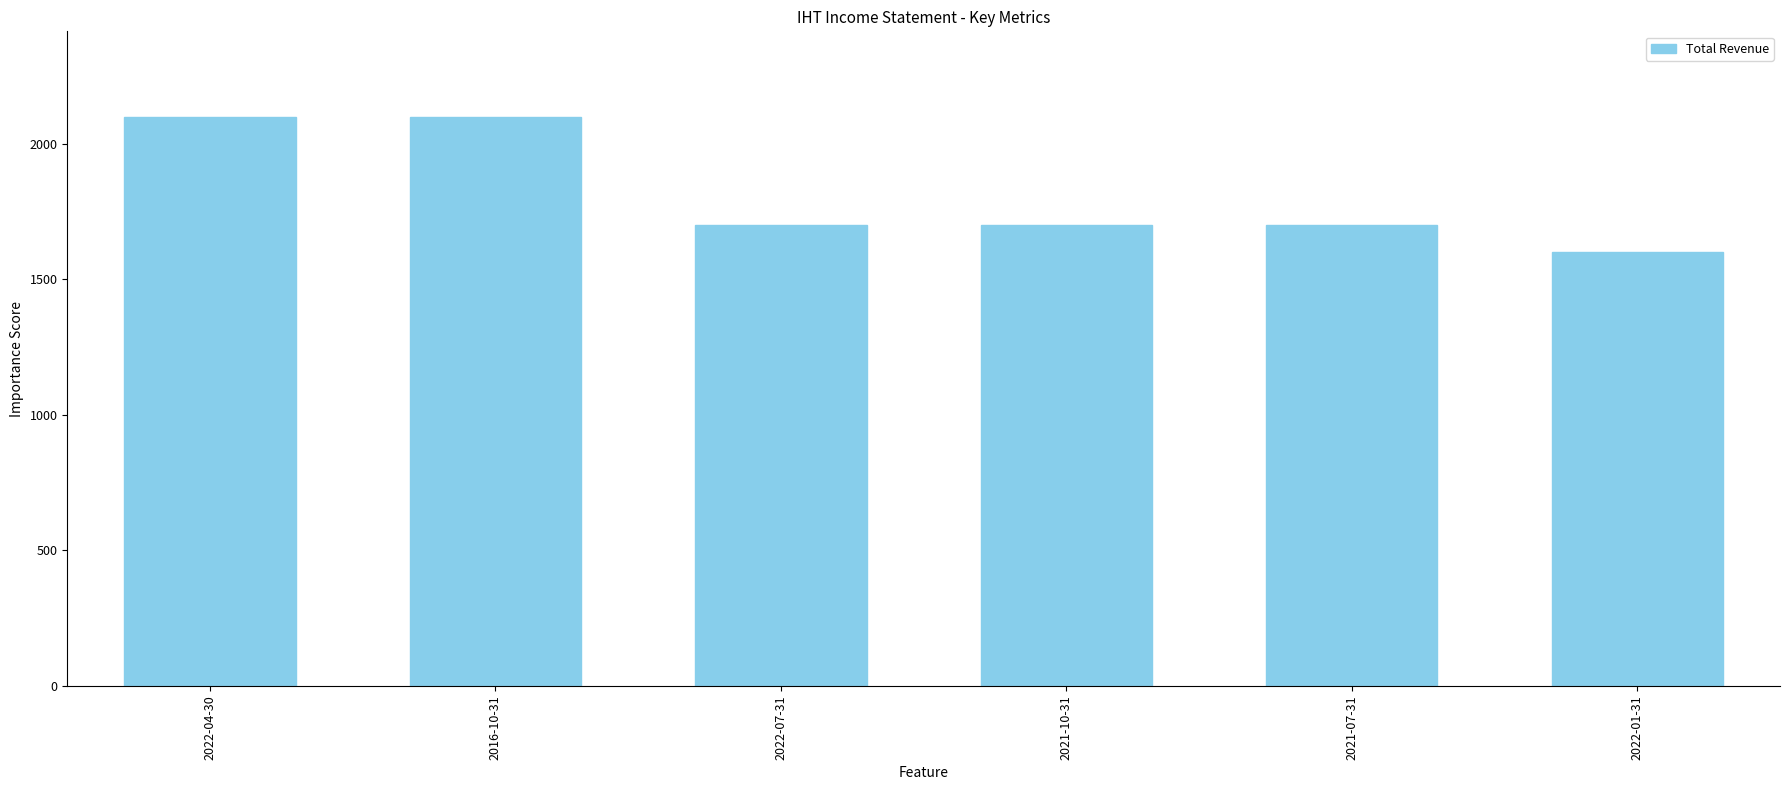

How many values are below 1700?

1